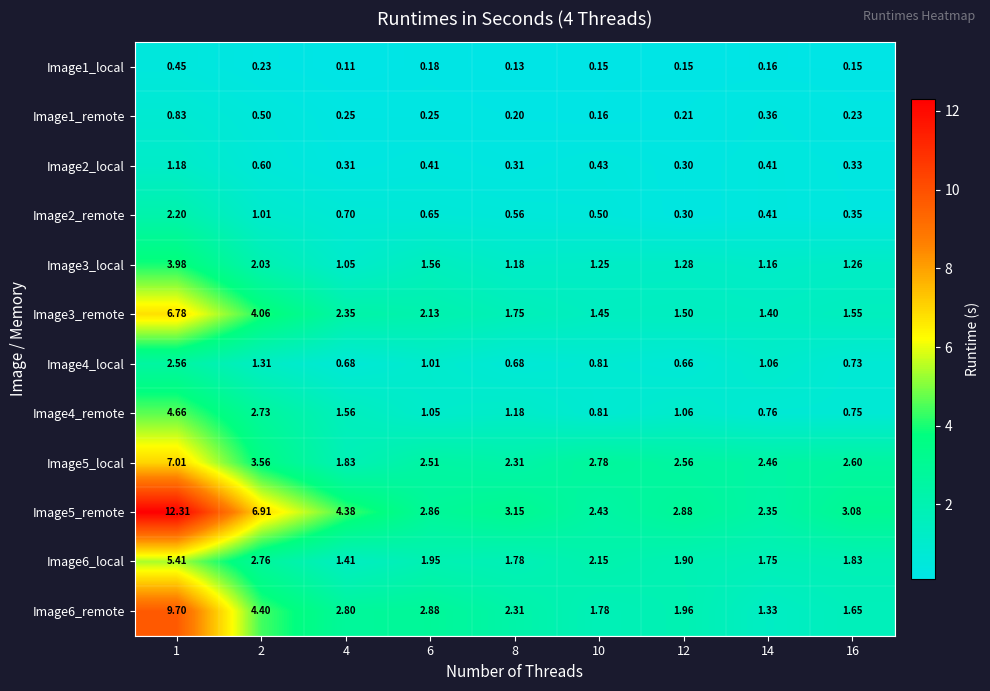

Is the value of Image3_local at 8 greater than the value of Image2_remote at 1?

No